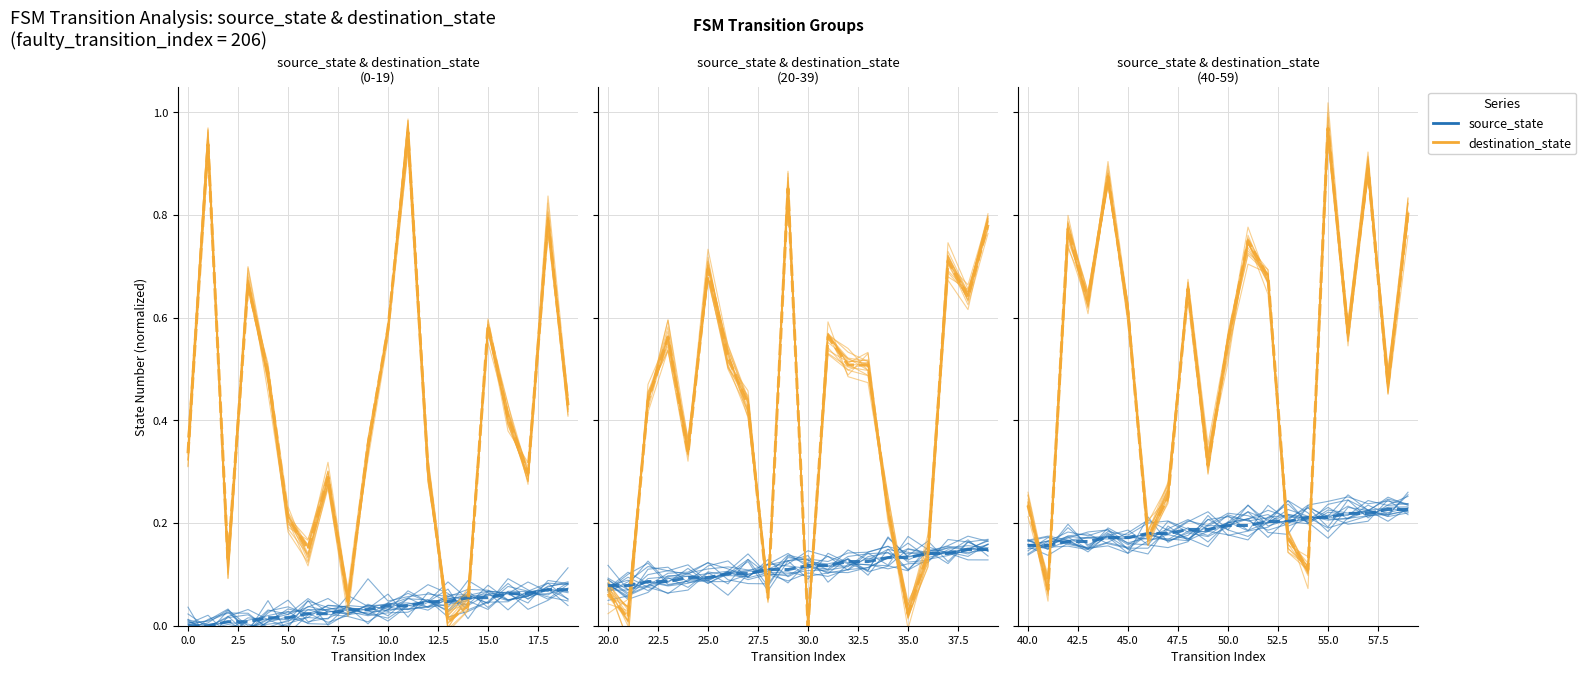

Does the chart display data point markers on the line(s)?

No